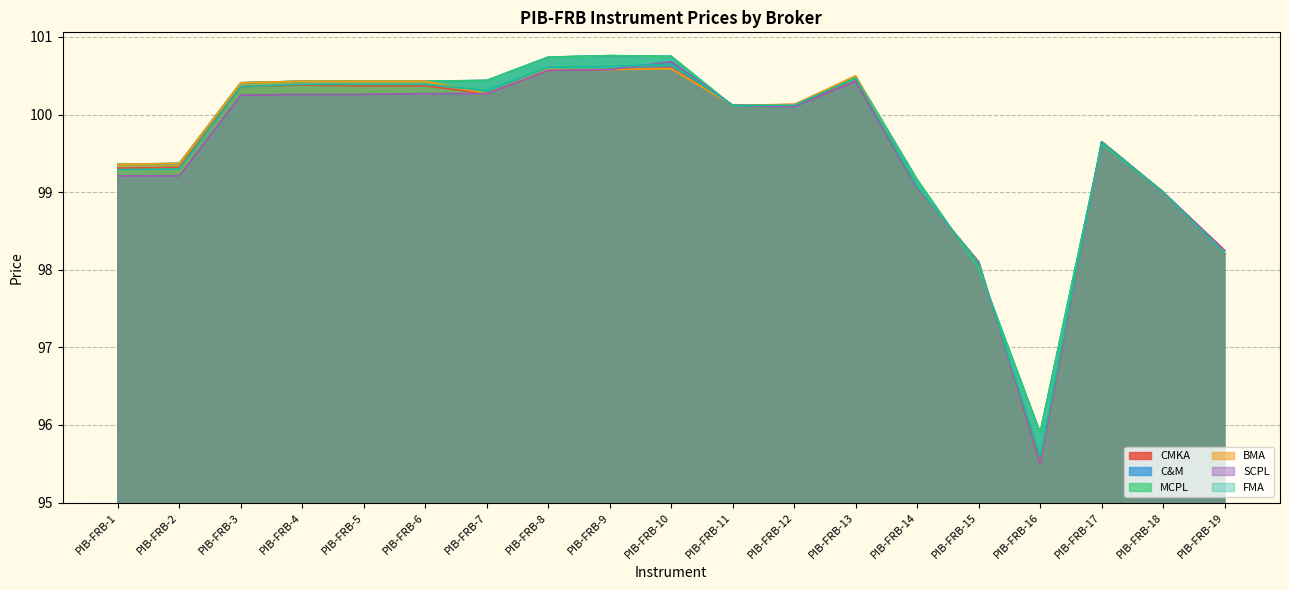

Where do MCPL and SCPL first cross each other?

PIB-FRB-10 and PIB-FRB-11